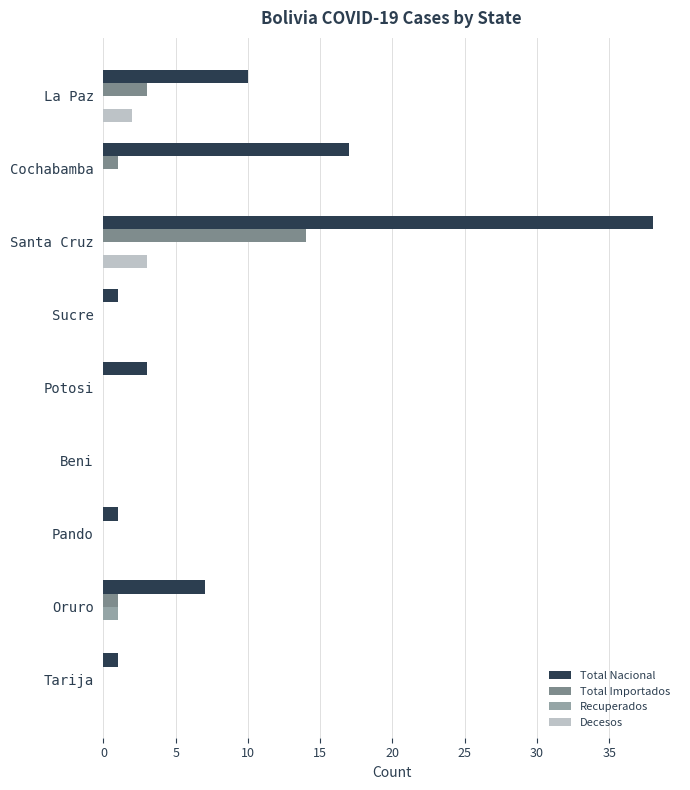

How many distinct data groups are displayed?

4